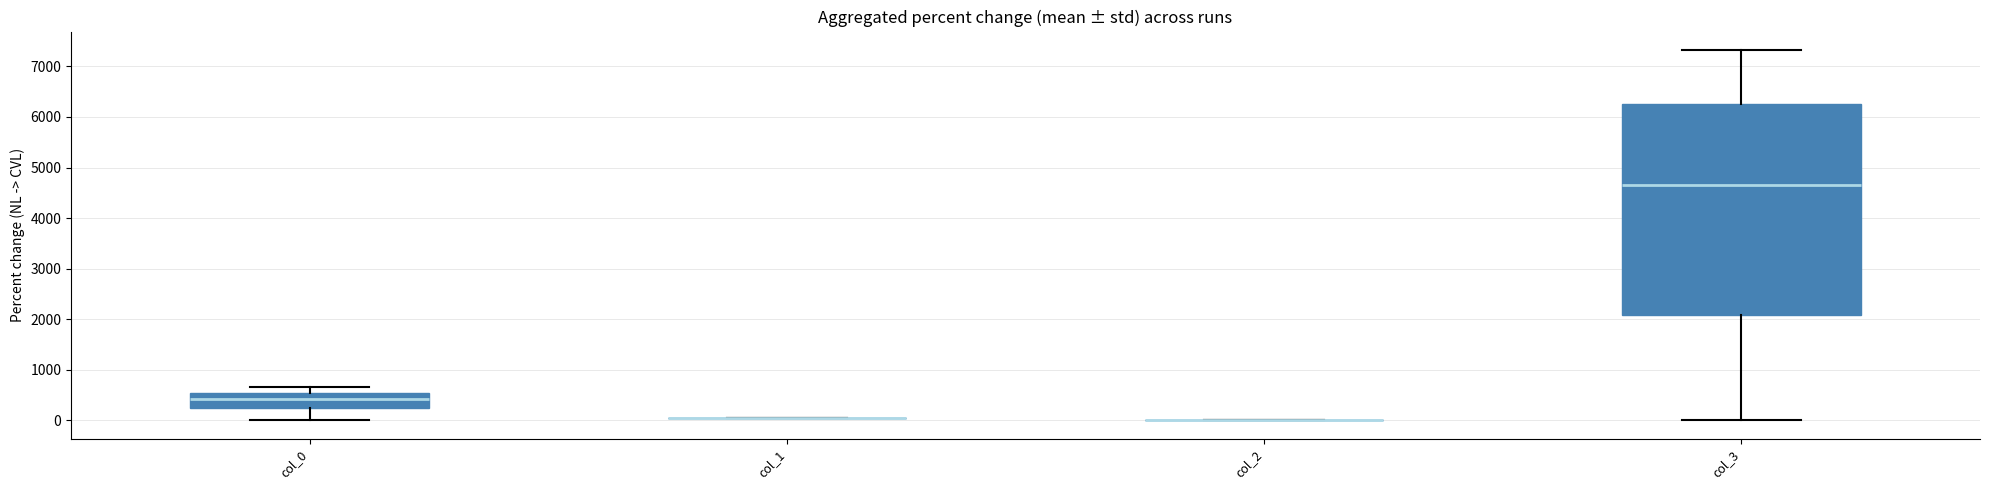

Where is the upper edge of the box for col_0 on the y-axis? The values are not printed on the chart, so give them approximately, as read against the axis.

500